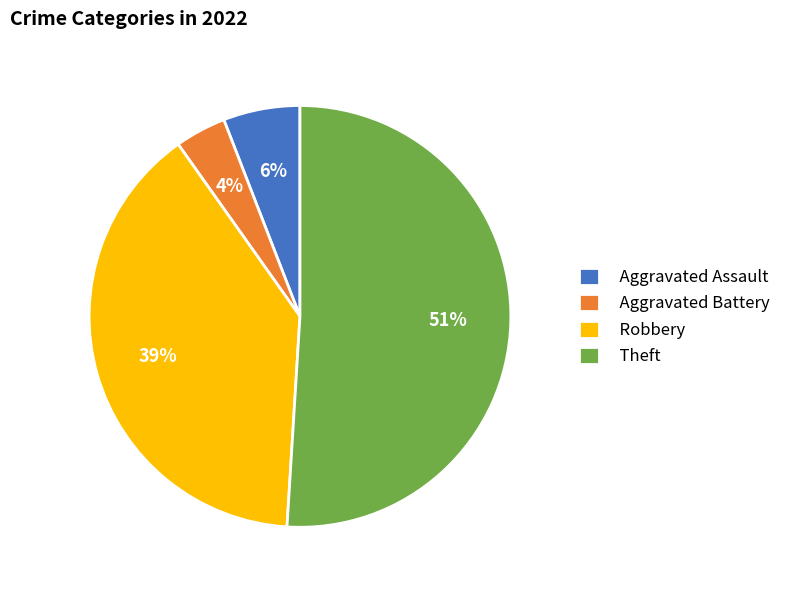

How many segments does this pie chart have?

4